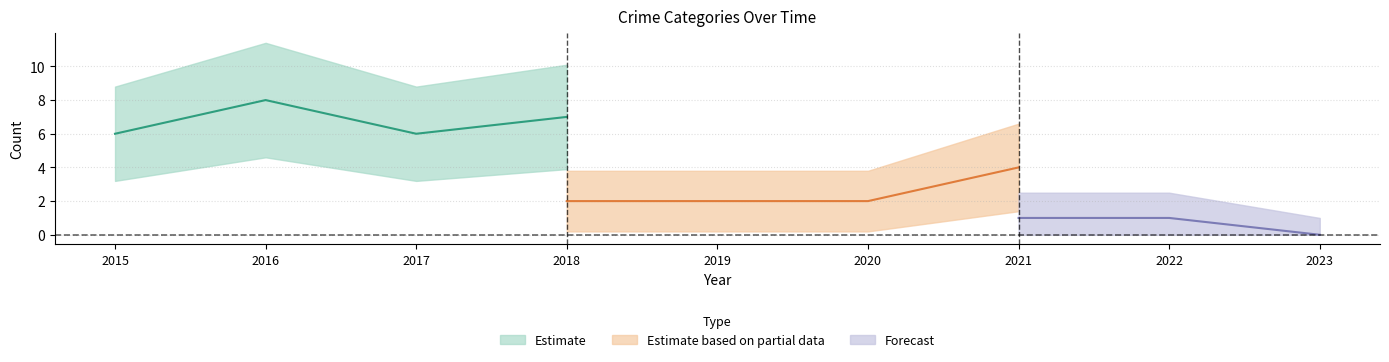

Count the Aggravated Battery values in the range 2 to 4.

5